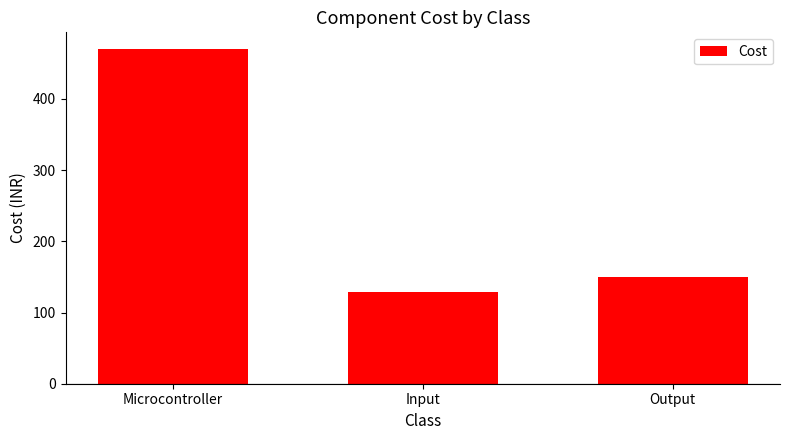

What is the change in value from Input to Output?

+21